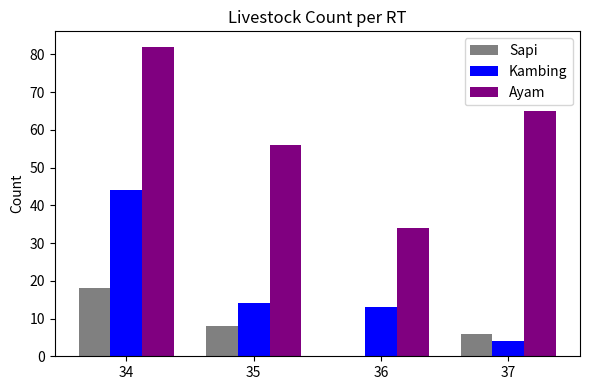

Which series has the largest range (max minus min)?

Ayam